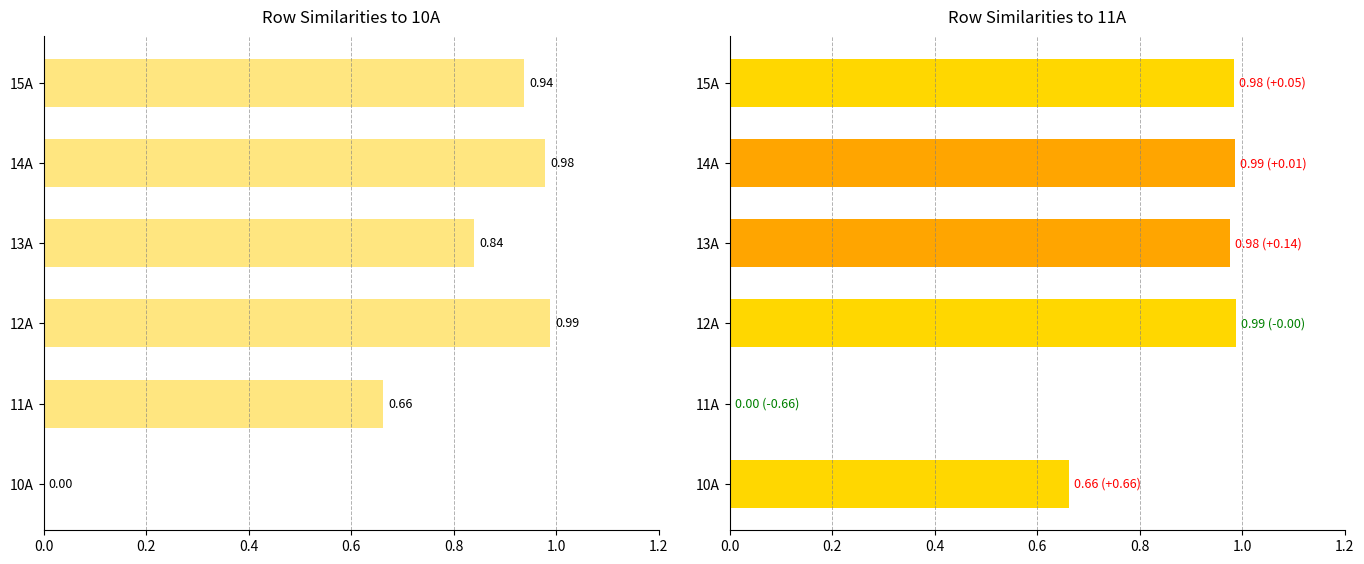

Is it true that 11A equals 0.6 at 11A?

False